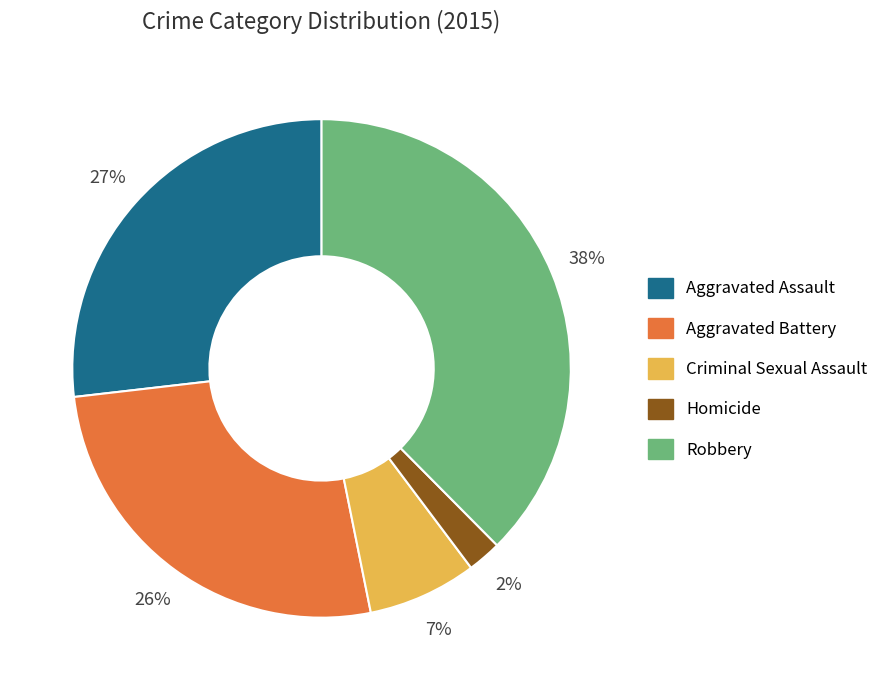

Does Aggravated Battery represent more than half of the total?

No